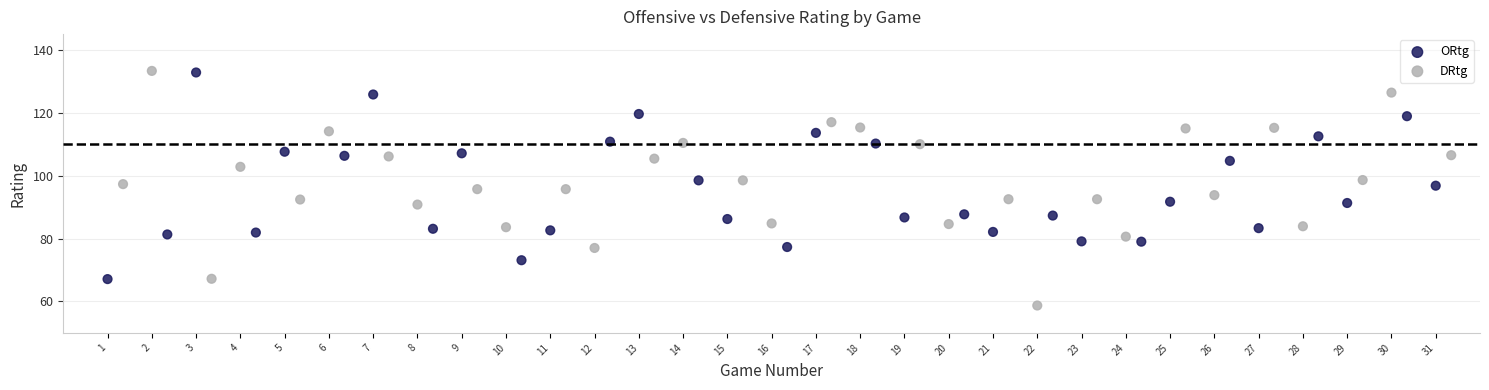

Which series reaches the maximum Y coordinate?

ORtg